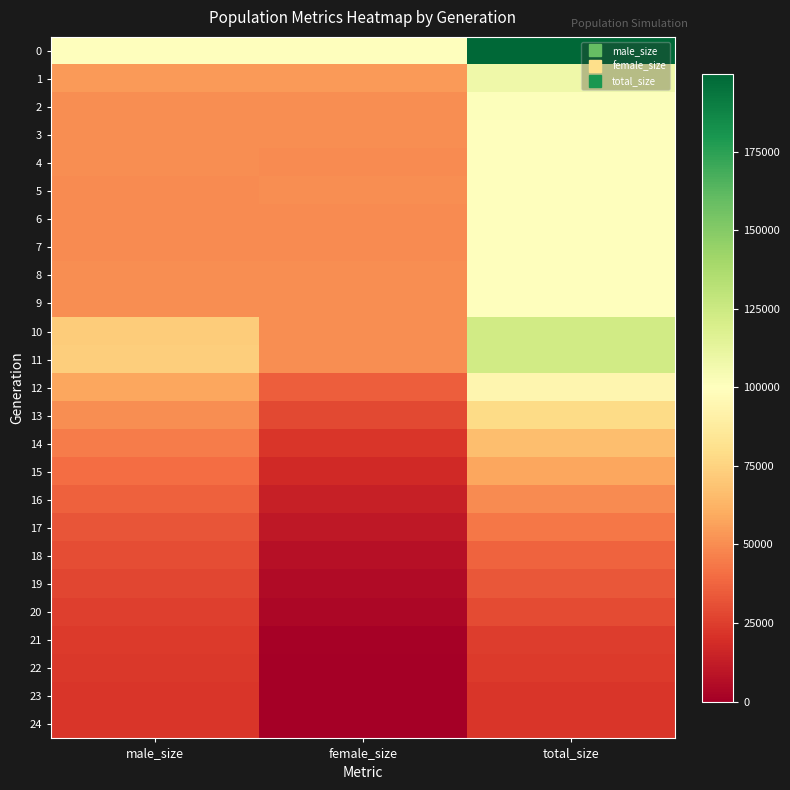

Reading left to right, transcribe all the data shown in this chart.

0: male_size=99855	female_size=99952	total_size=199807
1: male_size=54108	female_size=54322	total_size=108430
2: male_size=50452	female_size=50592	total_size=101044
3: male_size=50277	female_size=50037	total_size=100314
4: male_size=49996	female_size=49901	total_size=99897
5: male_size=49883	female_size=50002	total_size=99885
6: male_size=49933	female_size=49736	total_size=99669
7: male_size=49801	female_size=49931	total_size=99732
8: male_size=49977	female_size=49997	total_size=99974
9: male_size=50107	female_size=49980	total_size=100087
10: male_size=72505	female_size=50057	total_size=122562
11: male_size=72748	female_size=50246	total_size=122994
12: male_size=57991	female_size=35693	total_size=93684
13: male_size=50423	female_size=28233	total_size=78656
14: male_size=44527	female_size=21925	total_size=66452
15: male_size=40216	female_size=17835	total_size=58051
16: male_size=36095	female_size=13836	total_size=49931
17: male_size=32713	female_size=10287	total_size=43000
18: male_size=29872	female_size=7456	total_size=37328
19: male_size=27670	female_size=5373	total_size=33043
20: male_size=25709	female_size=3255	total_size=28964
21: male_size=23681	female_size=1237	total_size=24918
22: male_size=23089	female_size=584	total_size=23673
23: male_size=22536	female_size=16	total_size=22552
24: male_size=22500	female_size=0	total_size=22500